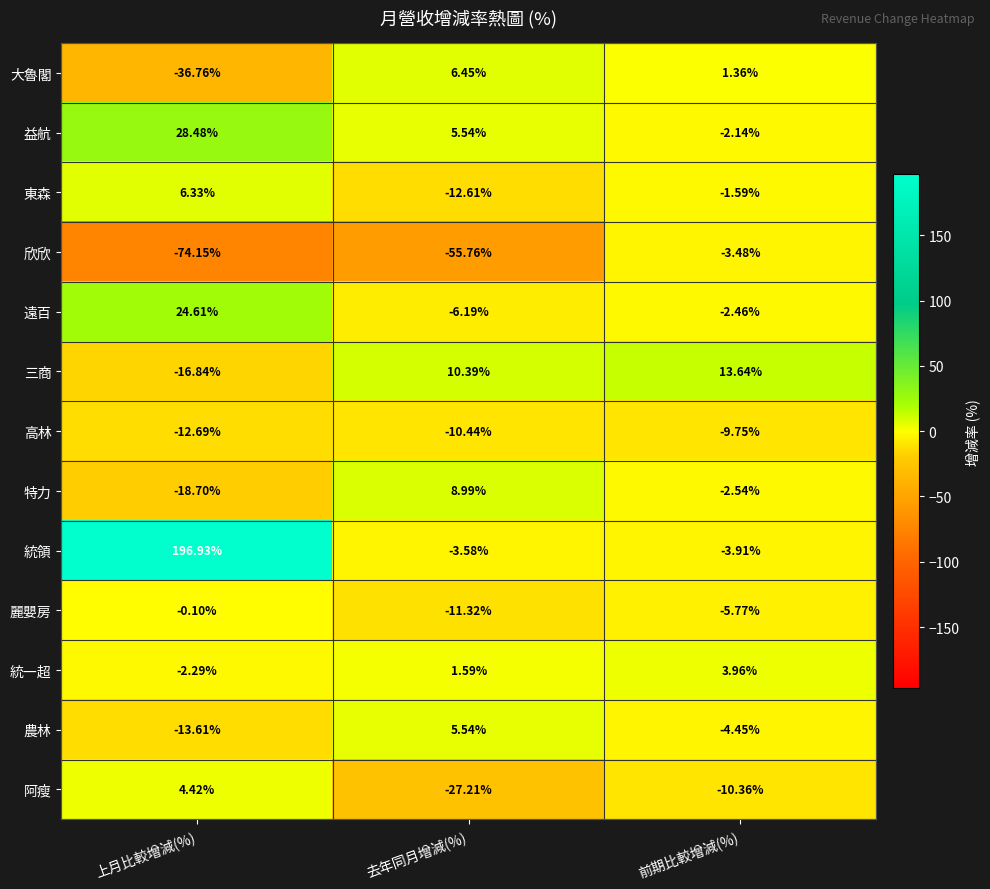

Rank the categories by 統一超 value from lowest to highest.

上月比較增減(%), 去年同月增減(%), 前期比較增減(%)